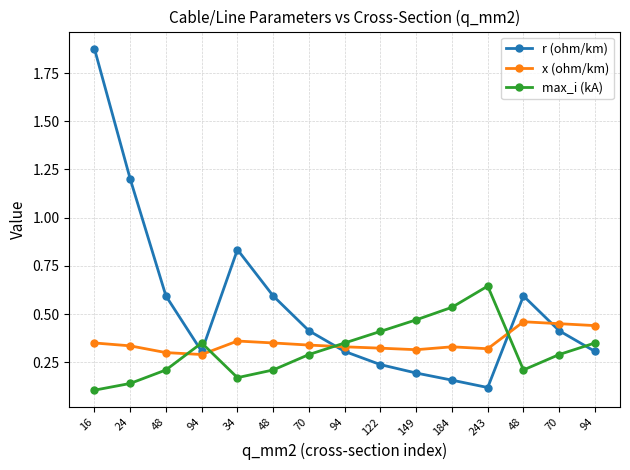

Count the number of categories in the chart.

15